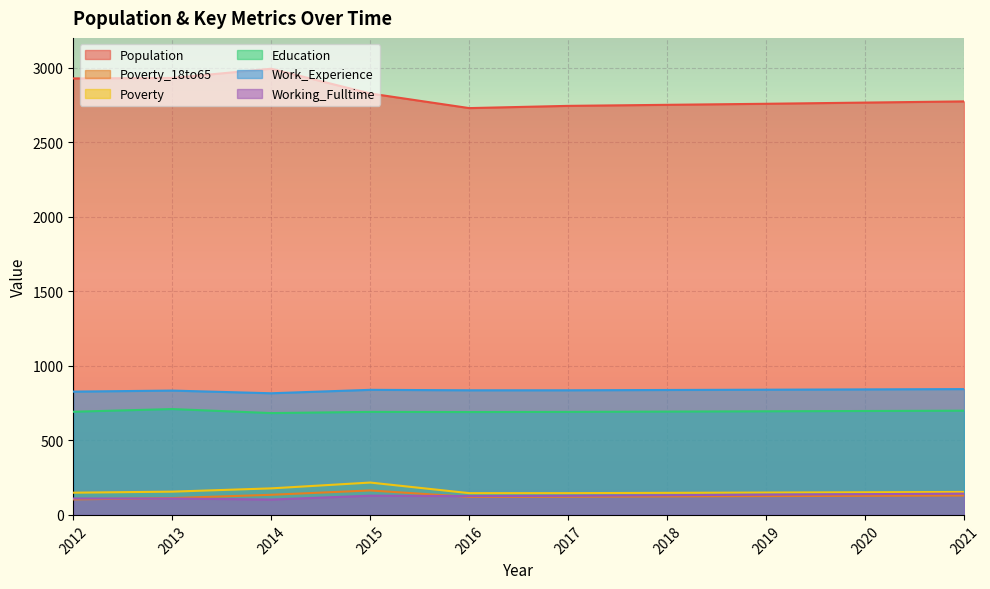

Reading right to left, list all the values displayed in this chart.

Population: 2021=2774	2020=2766	2019=2758	2018=2751	2017=2744	2016=2729	2015=2827	2014=2993	2013=2931	2012=2928
Poverty_18to65: 2021=130	2020=128	2019=126	2018=124	2017=122	2016=121	2015=164	2014=135	2013=113	2012=104
Poverty: 2021=154	2020=152	2019=150	2018=148	2017=146	2016=146	2015=217	2014=178	2013=156	2012=149
Education: 2021=699	2020=697	2019=695	2018=693	2017=691	2016=690	2015=691	2014=683	2013=710	2012=692
Work_Experience: 2021=844	2020=842	2019=840	2018=838	2017=836	2016=836	2015=839	2014=816	2013=834	2012=827
Working_Fulltime: 2021=143	2020=139	2019=136	2018=132	2017=128	2016=126	2015=129	2014=103	2013=110	2012=110